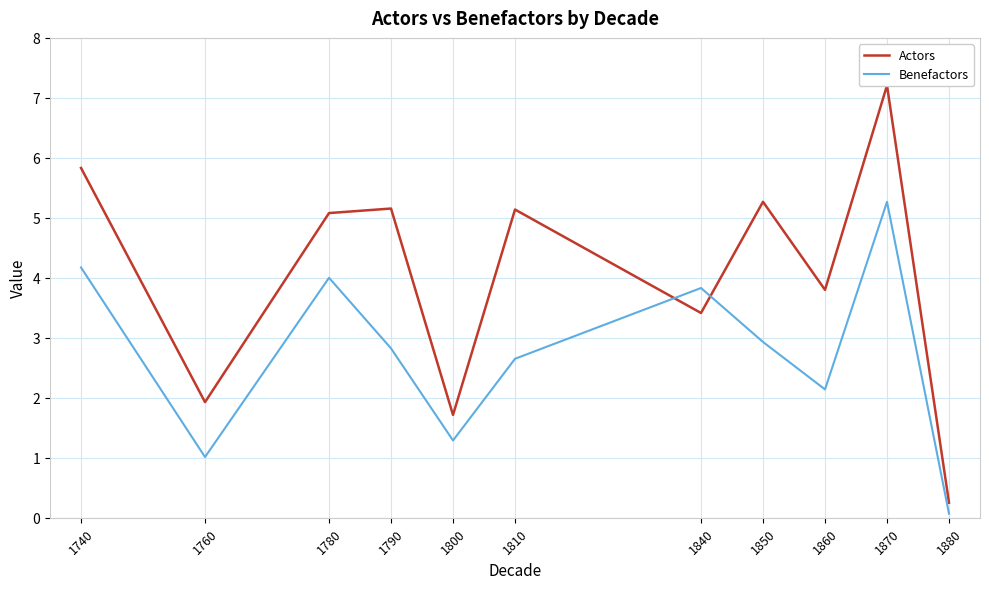

How many intersections are there between Actors and Benefactors?

2